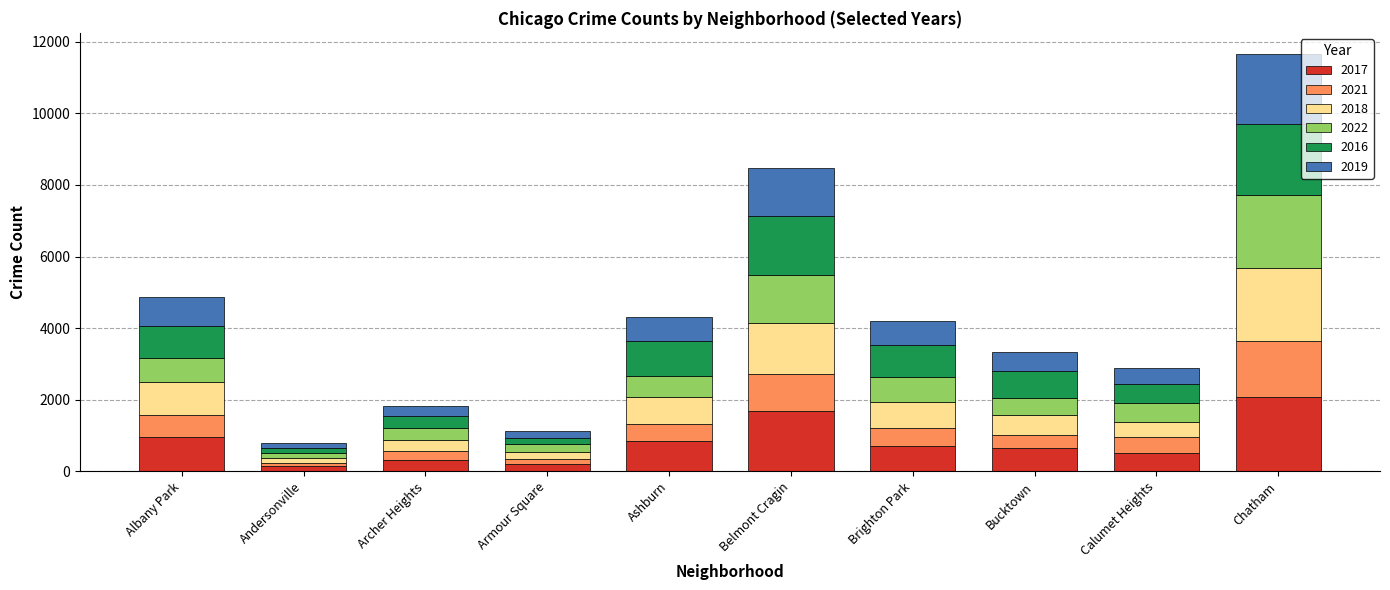

At which label does 2017 reach its peak?

Chatham